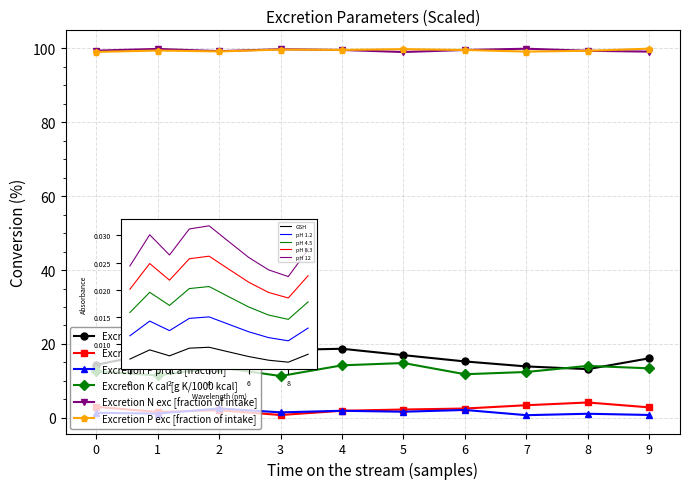

Reading right to left, transcribe all the data shown in this chart.

Excretion N prot [fraction]: 16.1	13.2	13.9	15.3	17.0	18.7	18.4	15.5	17.7	14.3
Excretion P prot v [fraction]: 2.8	4.1	3.4	2.5	2.2	1.9	0.8	2.1	1.6	3.0
Excretion P prot a [fraction]: 0.8	1.1	0.7	2.1	1.6	1.9	1.5	2.5	1.1	1.4
Excretion K cal [g K/1000 kcal]: 13.4	14.1	12.4	11.8	14.8	14.2	11.3	13.7	11.5	12.6
Excretion N exc [fraction of intake]: 99.2	99.4	99.9	99.6	99.0	99.6	99.8	99.3	99.9	99.4
Excretion P exc [fraction of intake]: 100.0	99.4	99.2	99.6	99.8	99.6	99.7	99.2	99.4	99.1